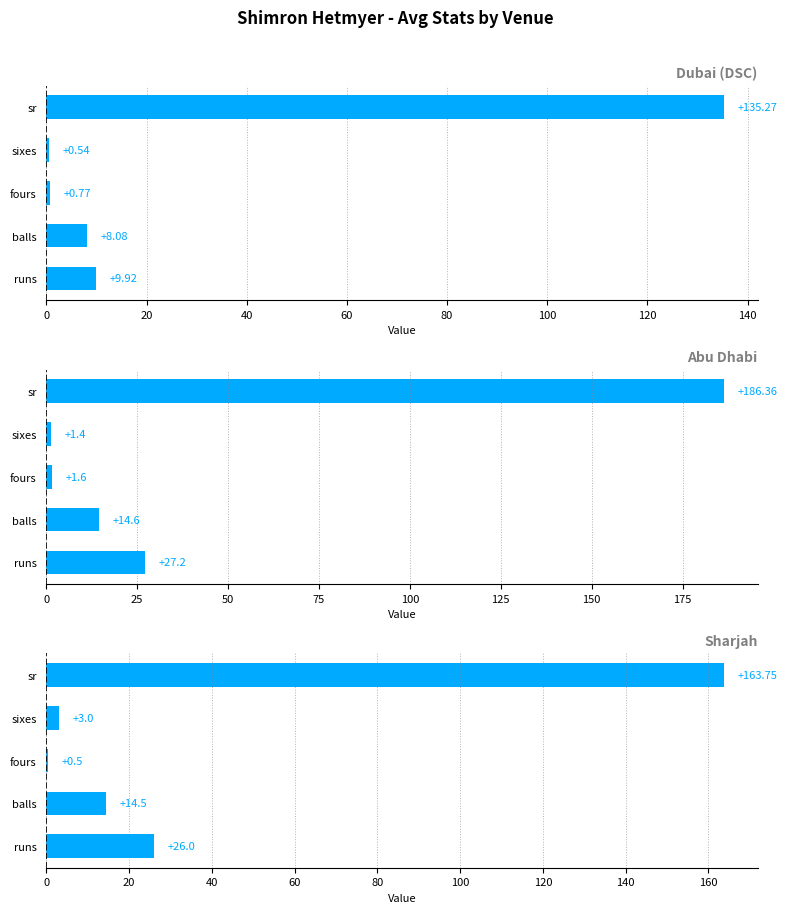

How many categories are shown in the chart?

5